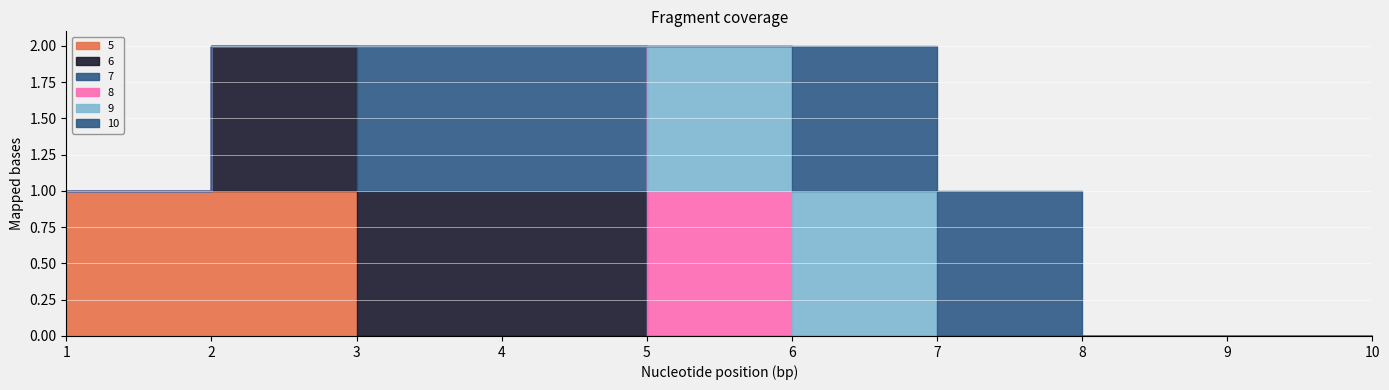

What is the difference between the 9 values at 5 and 9?

1